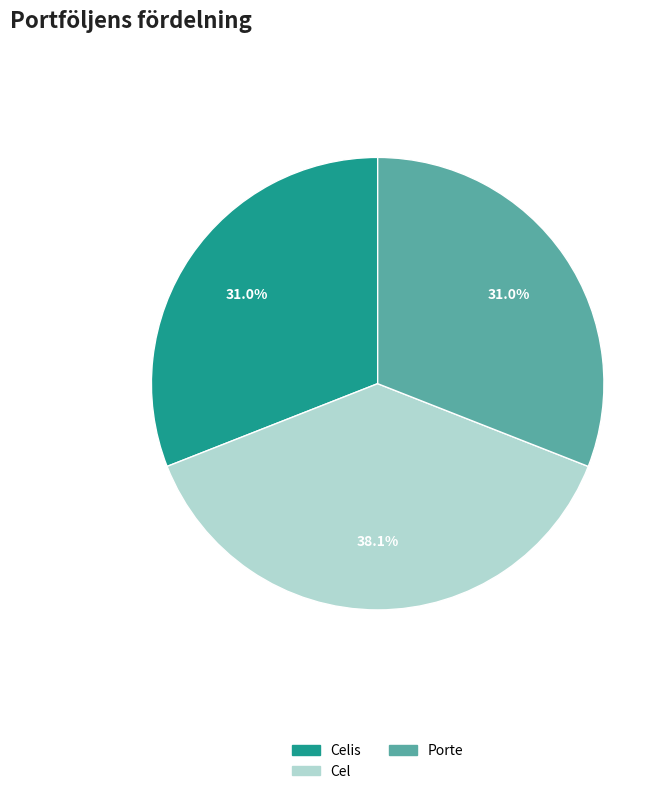

Does any single category account for the majority?

No